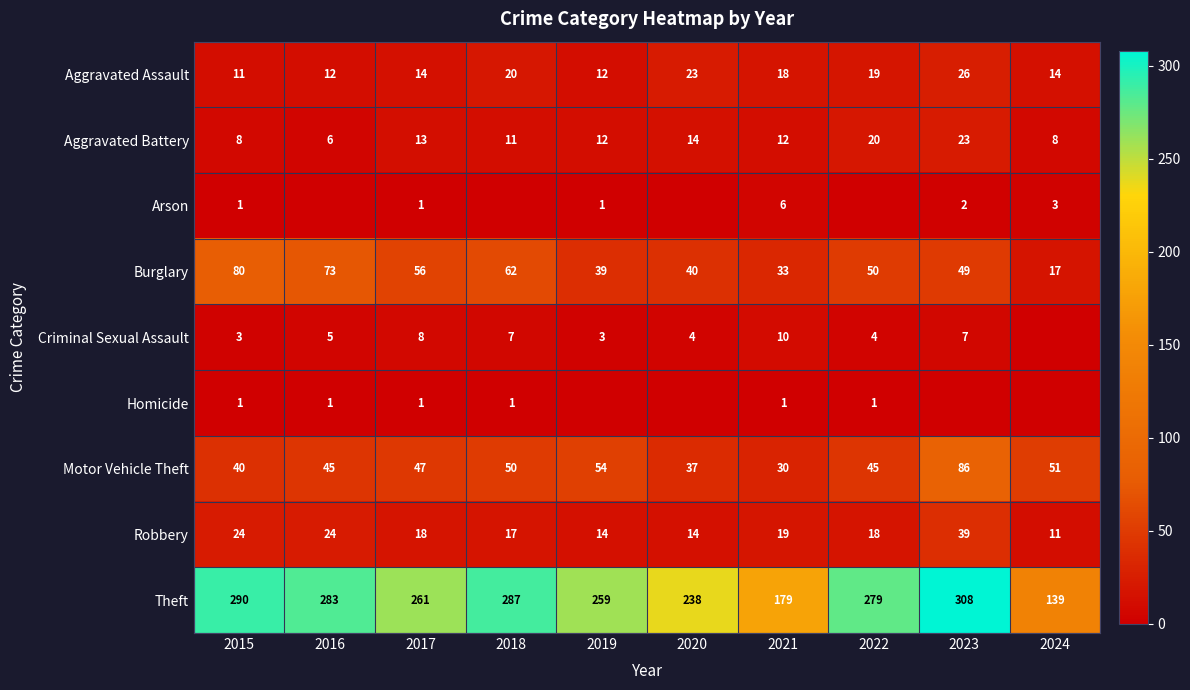

What is the difference between the maximum and second lowest values in the Theft series?

129